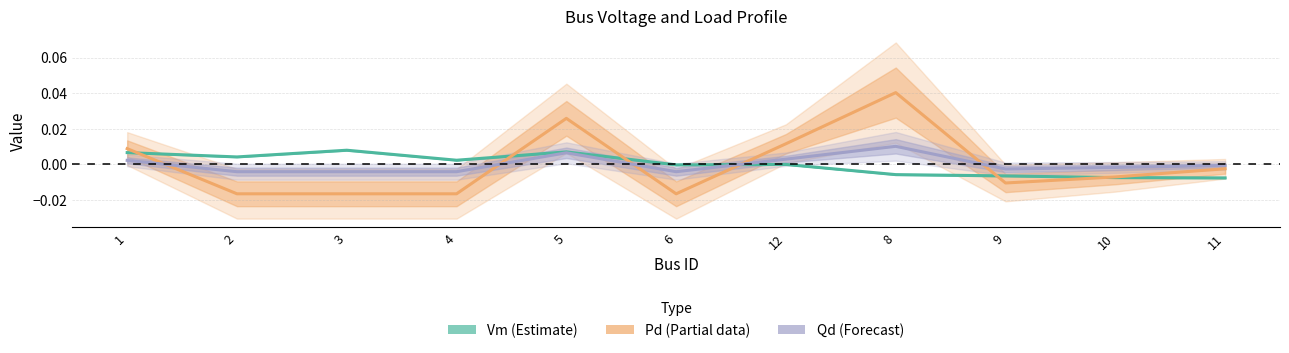

Where is the first local minimum for Vm (Estimate)?

2